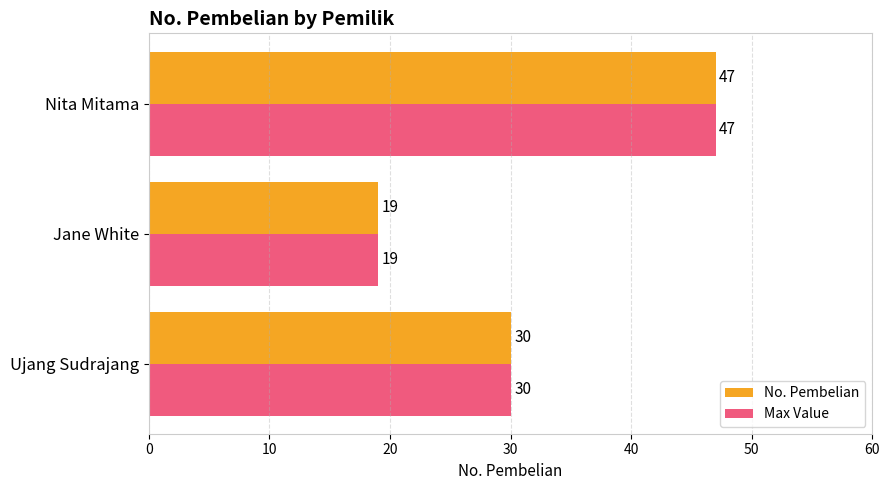

List the labels in order of No. Pembelian value, largest first.

Nita Mitama, Ujang Sudrajang, Jane White